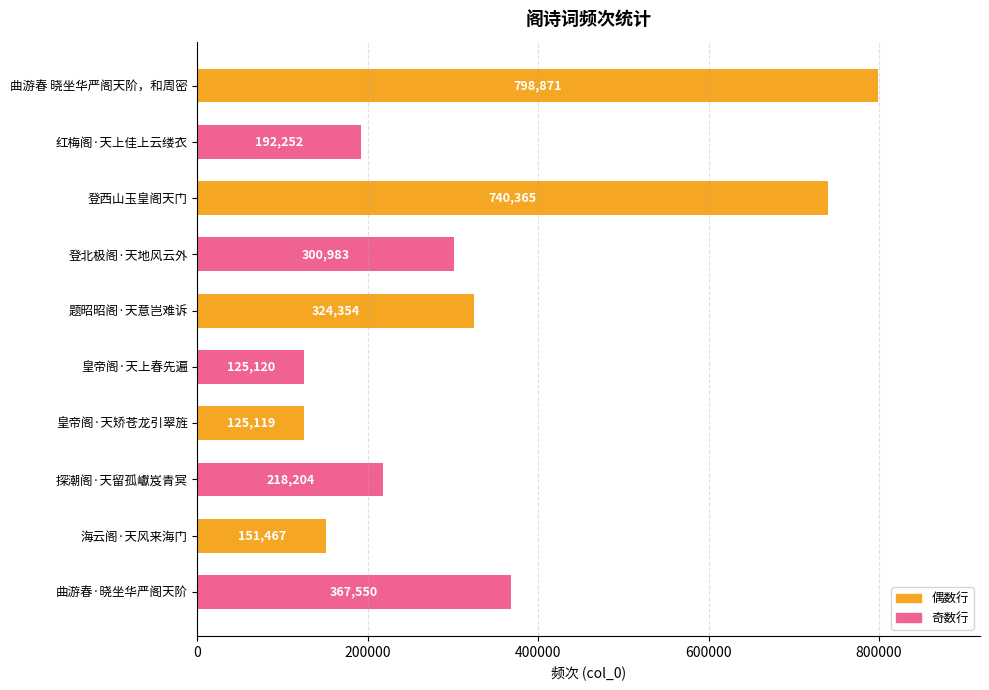

At which label is the value closest to 461995?

曲游春·晓坐华严阁天阶